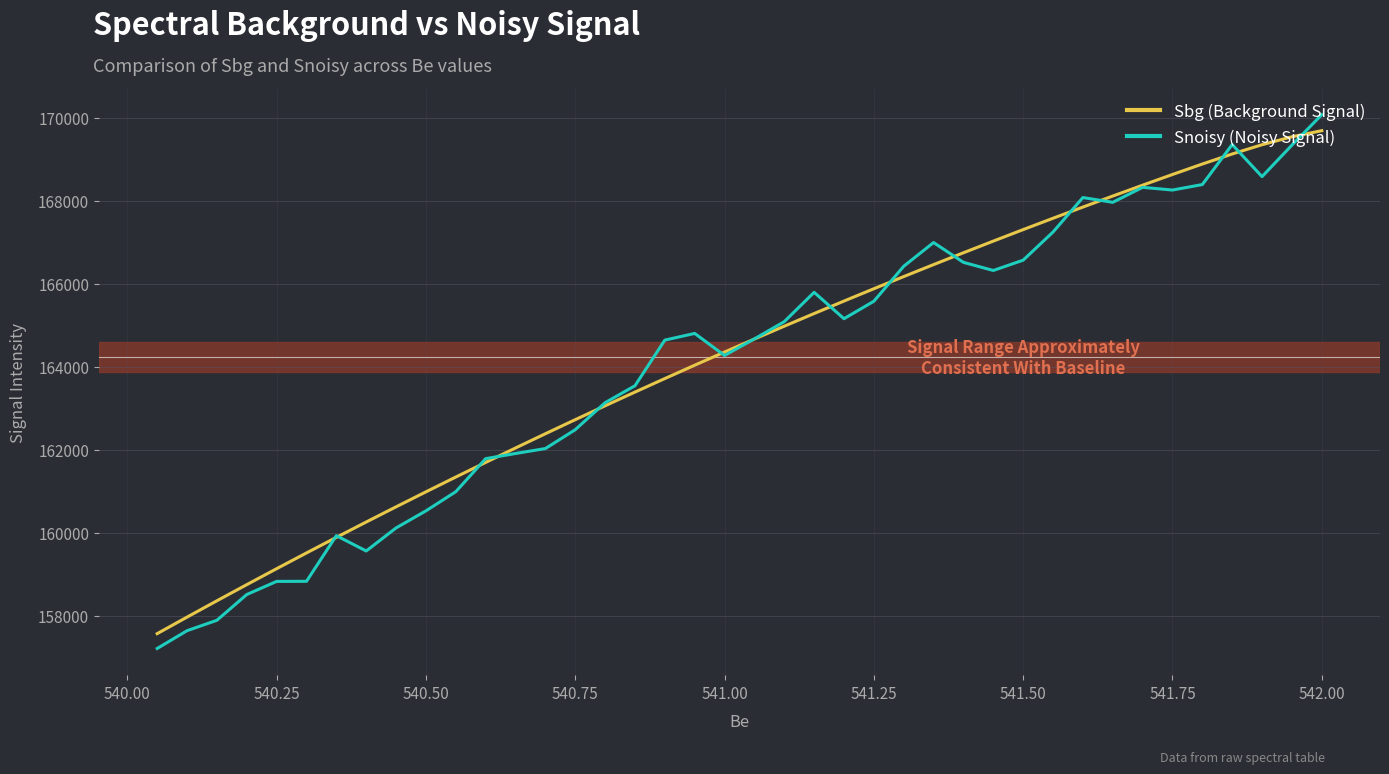

Which series has the largest total across all categories?

Sbg (Background Signal)